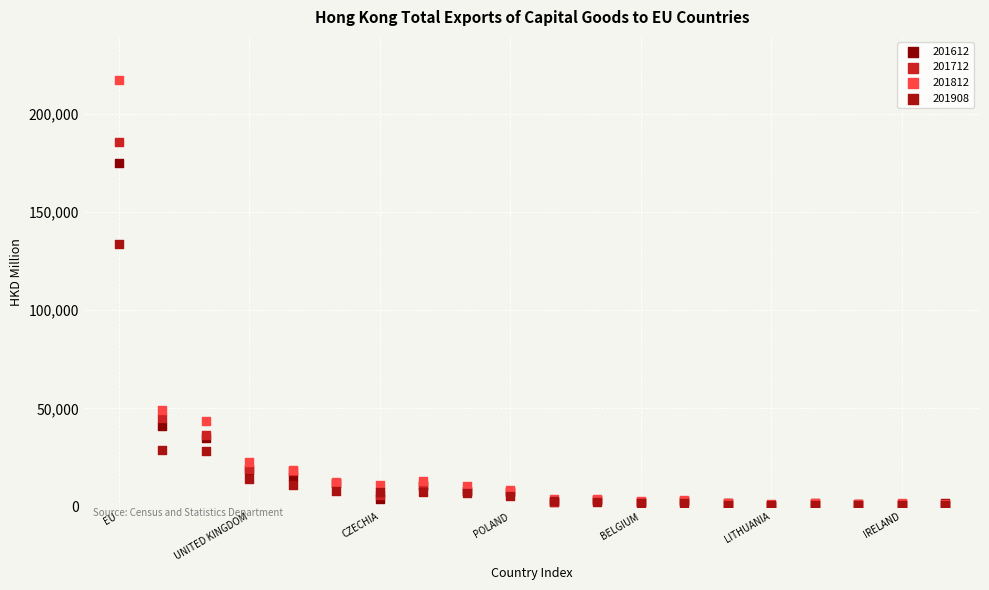

What are all the series names shown in the legend?

201612, 201712, 201812, 201908